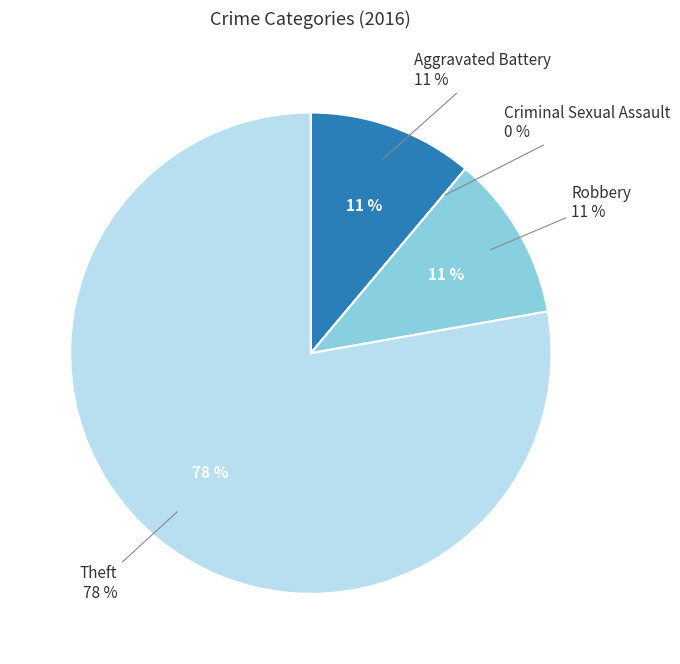

Rank the categories by value from highest to lowest.

Theft, Aggravated Battery, Robbery, Criminal Sexual Assault